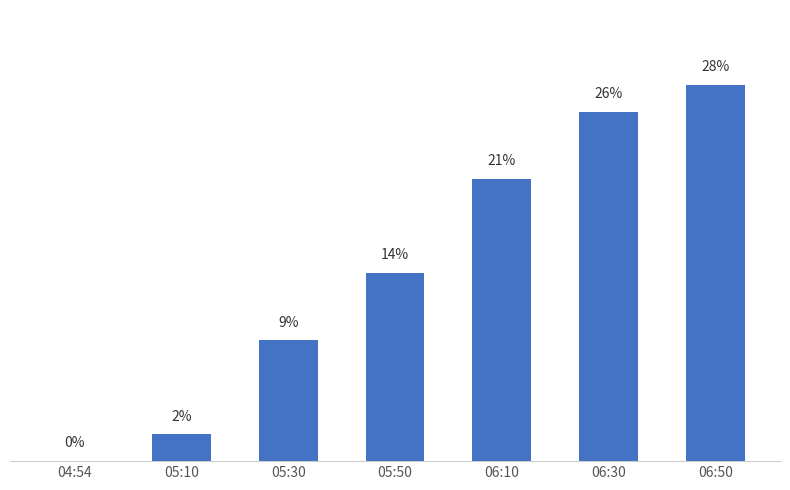

Where is the data nearest to the value 14?

05:50